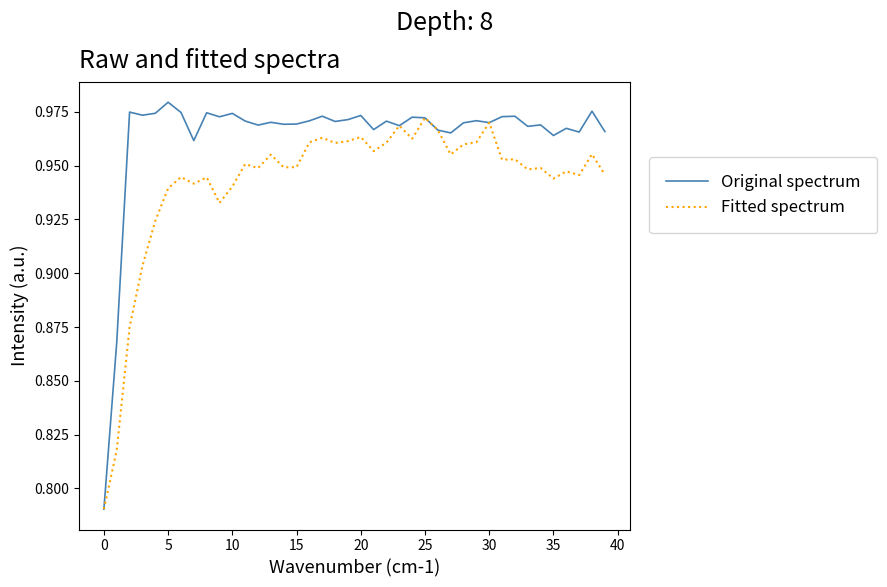

List the series in order of their overall mean, lowest first.

Fitted spectrum, Original spectrum